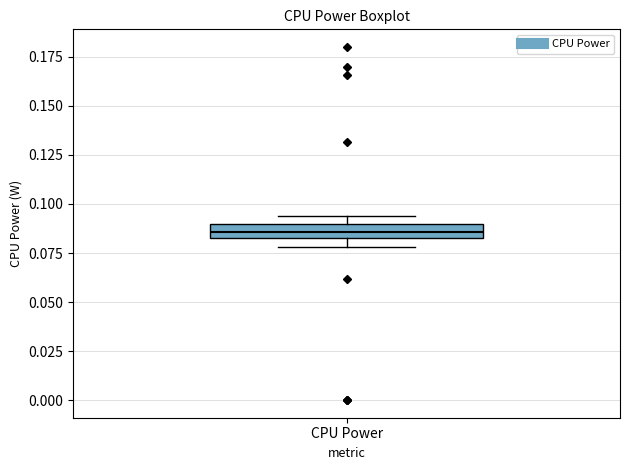

Where is the lower edge of the box for CPU Power on the y-axis? The values are not printed on the chart, so give them approximately, as read against the axis.

0.085